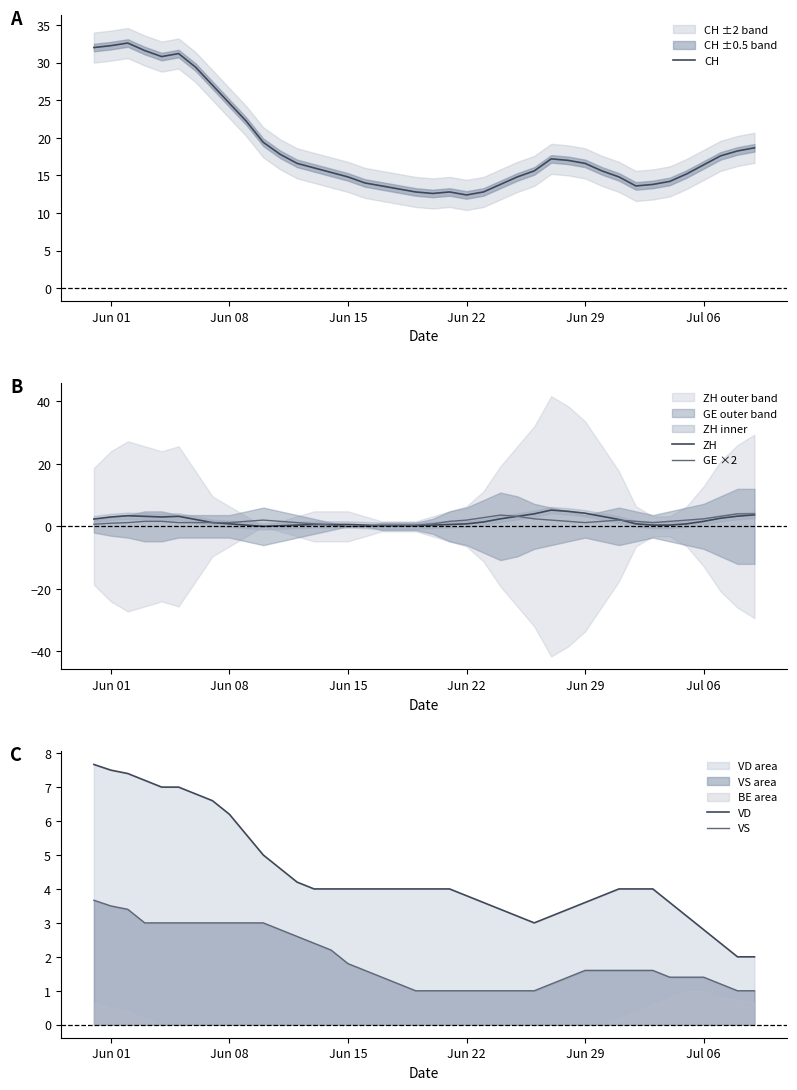

True or false: CH and ZH cross at least once.

False